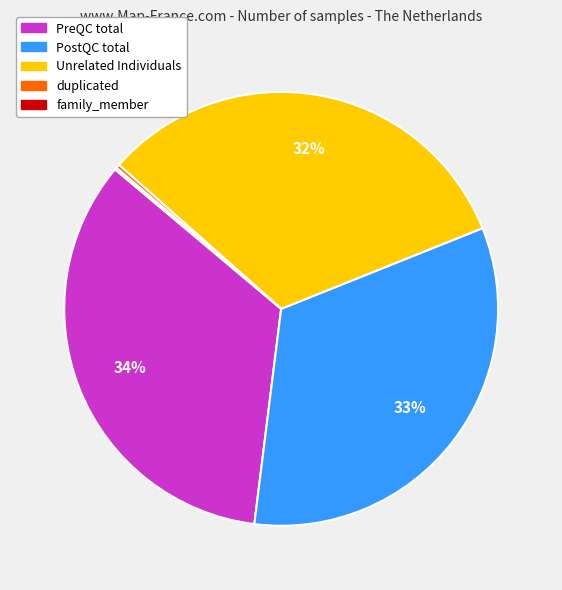

Is the sum of Unrelated Individuals and PreQC total greater than half?

Yes